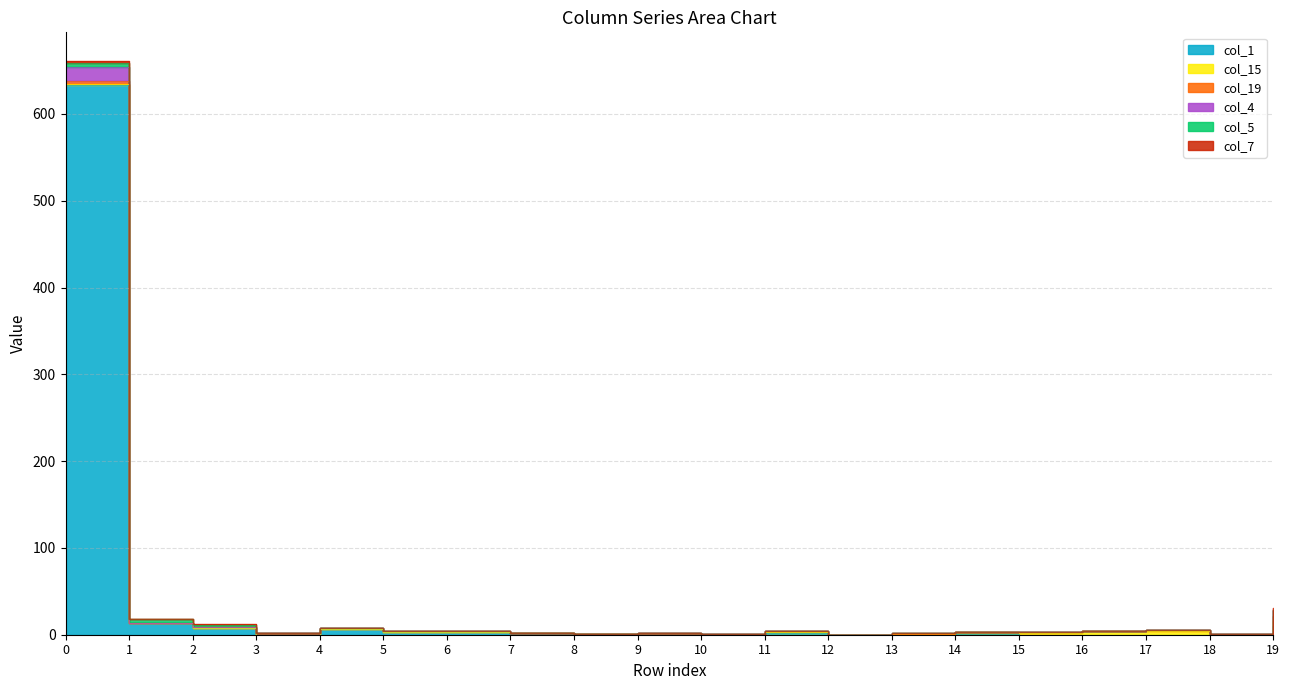

What are all the series names shown in the legend?

col_1, col_15, col_19, col_4, col_5, col_7